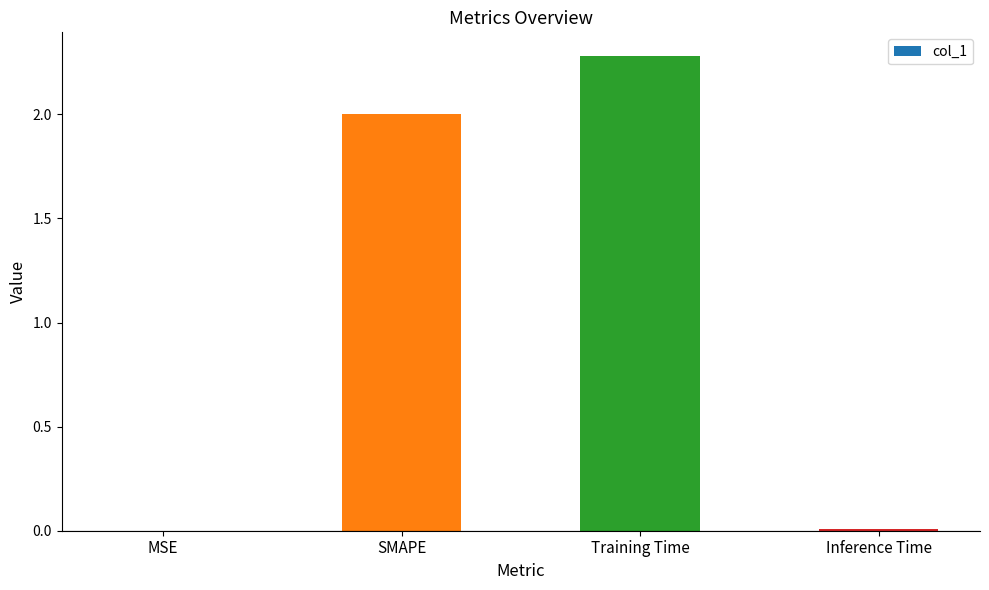

What is the maximum value shown in the chart?

2.3